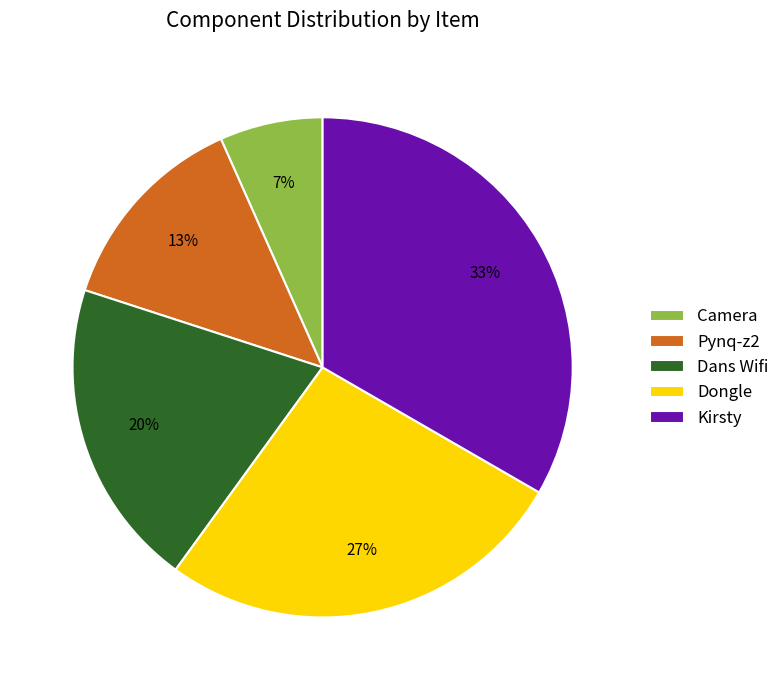

Is it true that Dans Wifi is 20% of the pie?

True